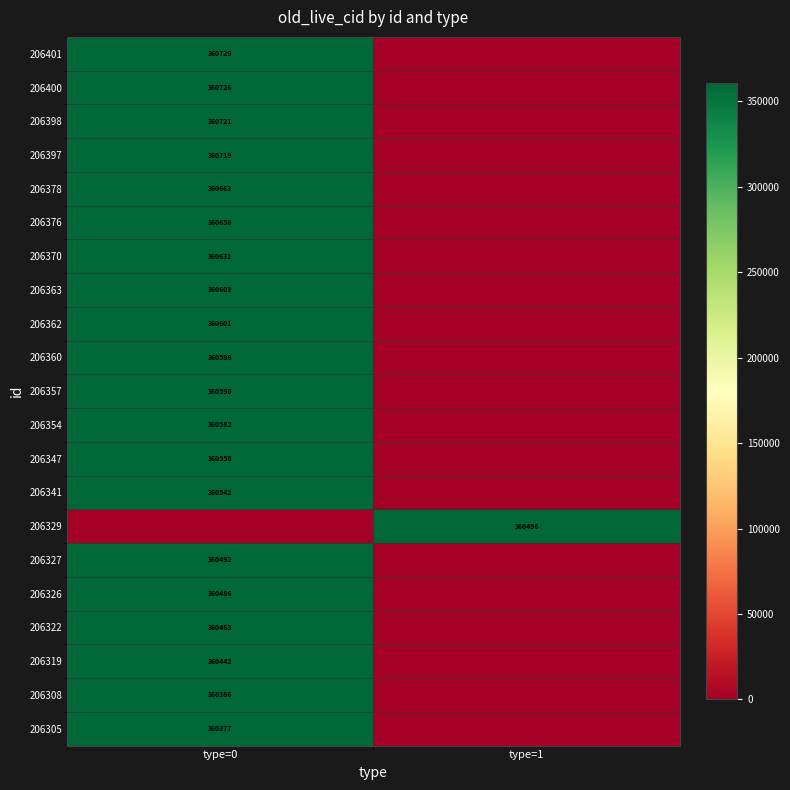

Is it true that 206354 equals 529582 at type=0?

False